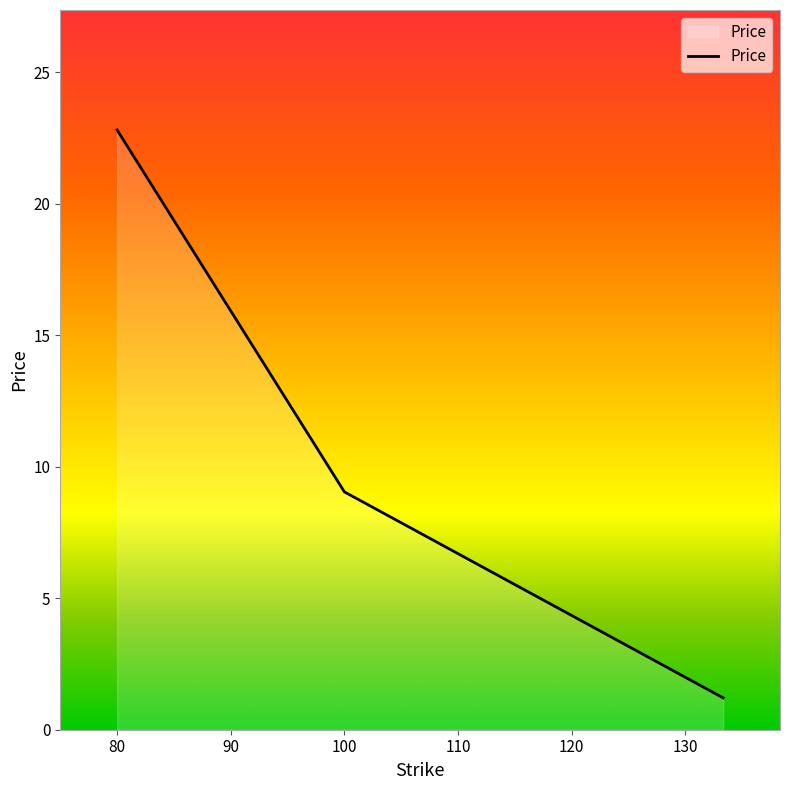

What is the greatest value displayed?

22.8